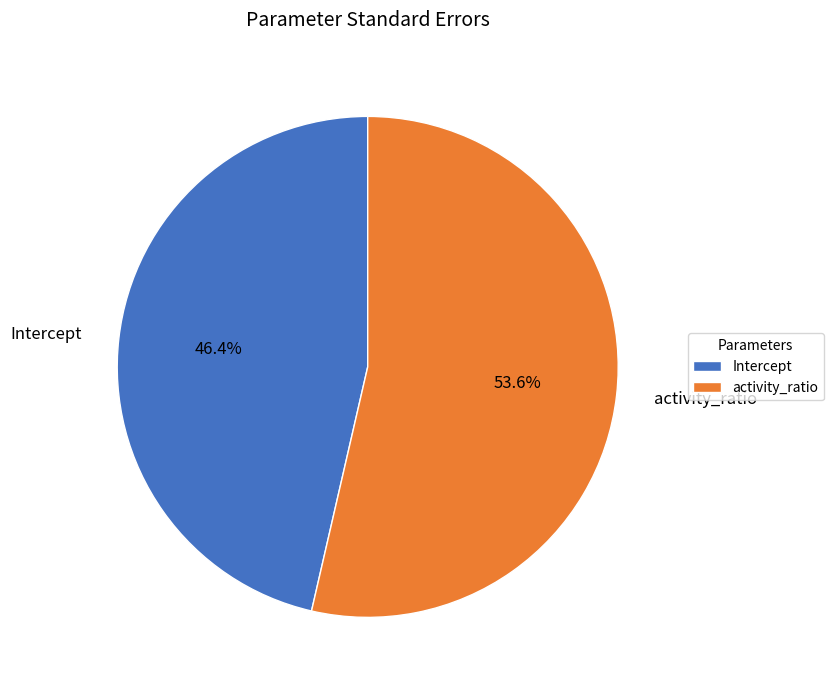

To the nearest percent, what is the difference between the Intercept and activity_ratio slice percentages?

7%